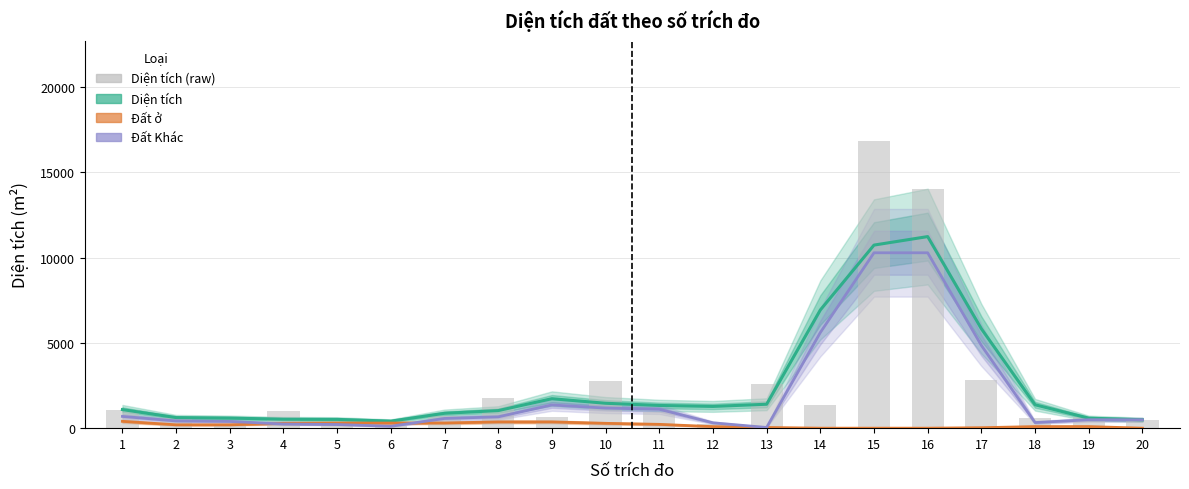

Reading left to right, transcribe all the data shown in this chart.

Diện tích: 1=1089.1	2=620.7	3=590.6	4=525.7	5=514.9	6=412.5	7=872.2	8=1030.0	9=1726.9	10=1460.4	11=1331.7	12=1274.8	13=1402.7	14=6928.8	15=10734.4	16=11232.9	17=5828.0	18=1372.3	19=586.7	20=492.5
Đất ở: 1=400.0	2=196.7	3=196.7	4=283.4	5=300.1	6=300.1	7=303.3	8=366.7	9=366.7	10=283.3	11=223.5	12=90.2	13=40.2	14=0.0	15=0.0	16=0.0	17=26.7	18=93.3	19=93.3	20=0.0
Đất Khác: 1=689.1	2=424.0	3=393.9	4=242.3	5=214.9	6=112.4	7=568.8	8=663.3	9=1360.2	10=1177.1	11=1108.1	12=314.1	13=40.8	14=5607.1	15=10283.2	16=10283.2	17=4851.6	18=329.2	19=493.4	20=492.5
Diện tích (raw): 1=1089.1	2=584.8	3=188.2	4=998.8	5=390.2	6=155.8	7=691.4	8=1769.3	9=629.2	10=2782.2	11=969.8	12=243.0	13=2611.6	14=1353.5	15=16821.4	16=14028.2	17=2849.2	18=606.7	19=661.0	20=492.5